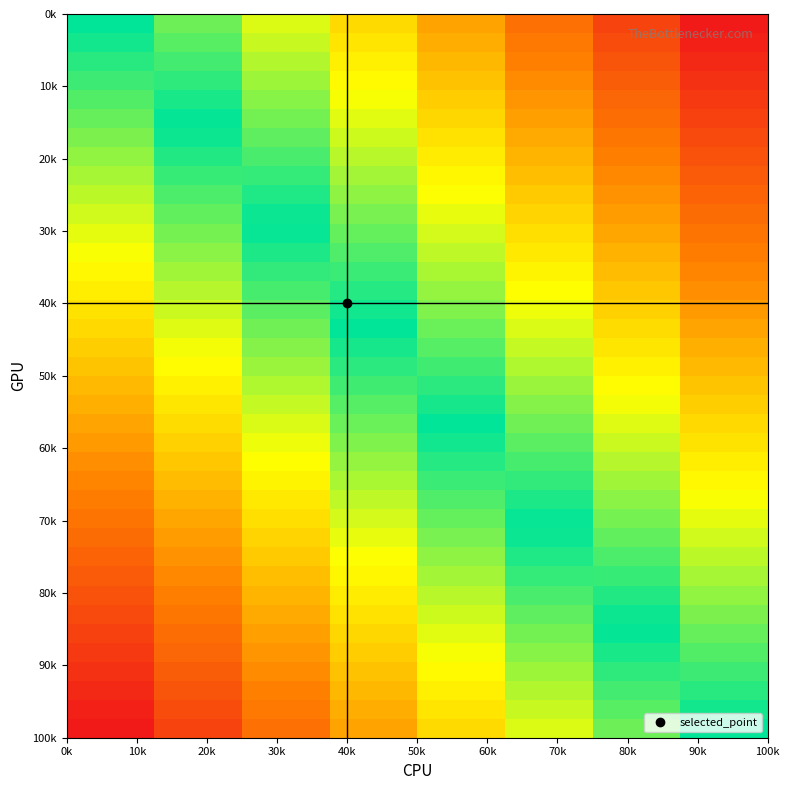

How many categories are shown in the chart?

8